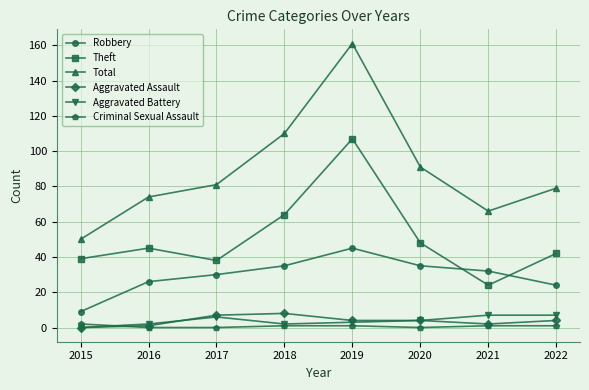

What are all the series names shown in the legend?

Robbery, Theft, Total, Aggravated Assault, Aggravated Battery, Criminal Sexual Assault